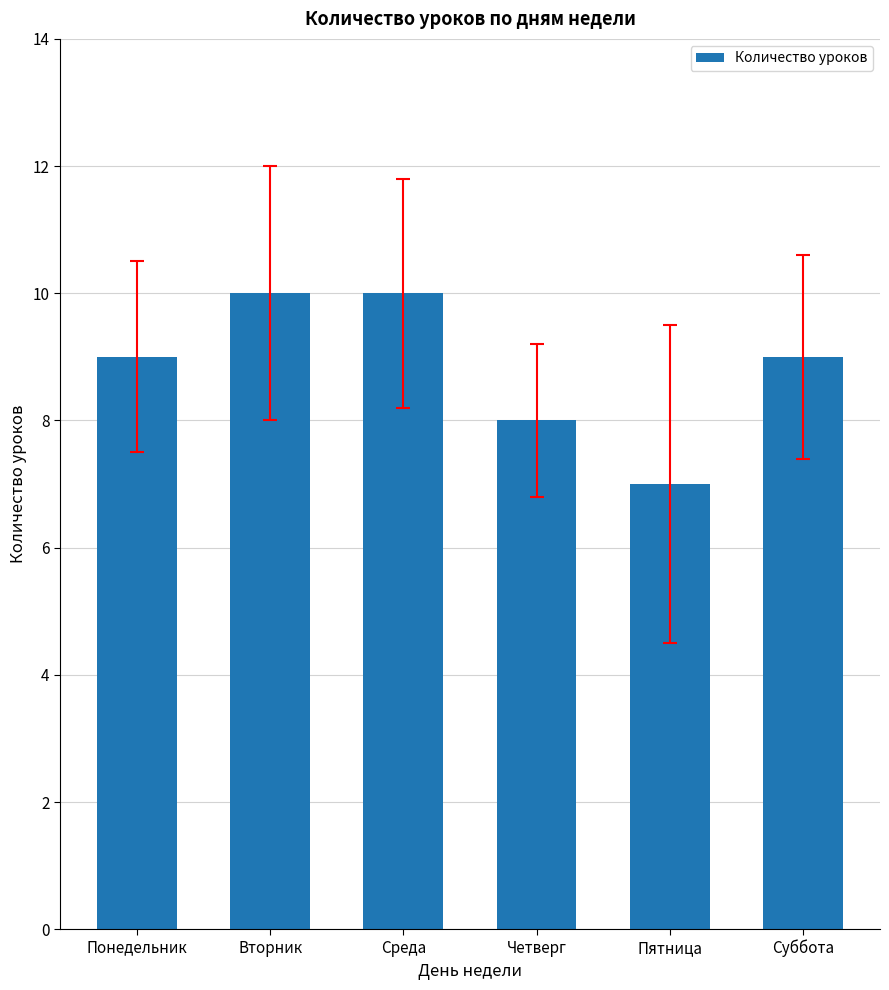

Does the chart contain stacked bars?

No